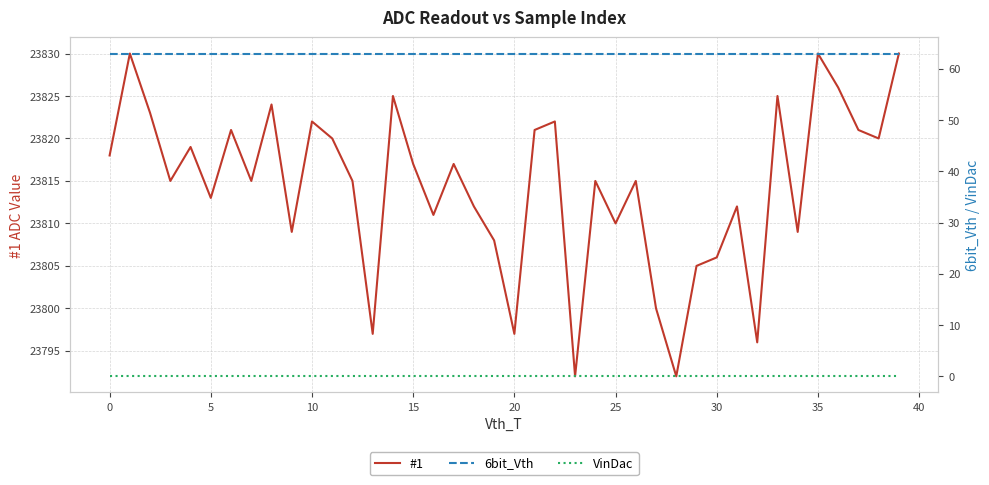

Read the #1 value at 10.

23822